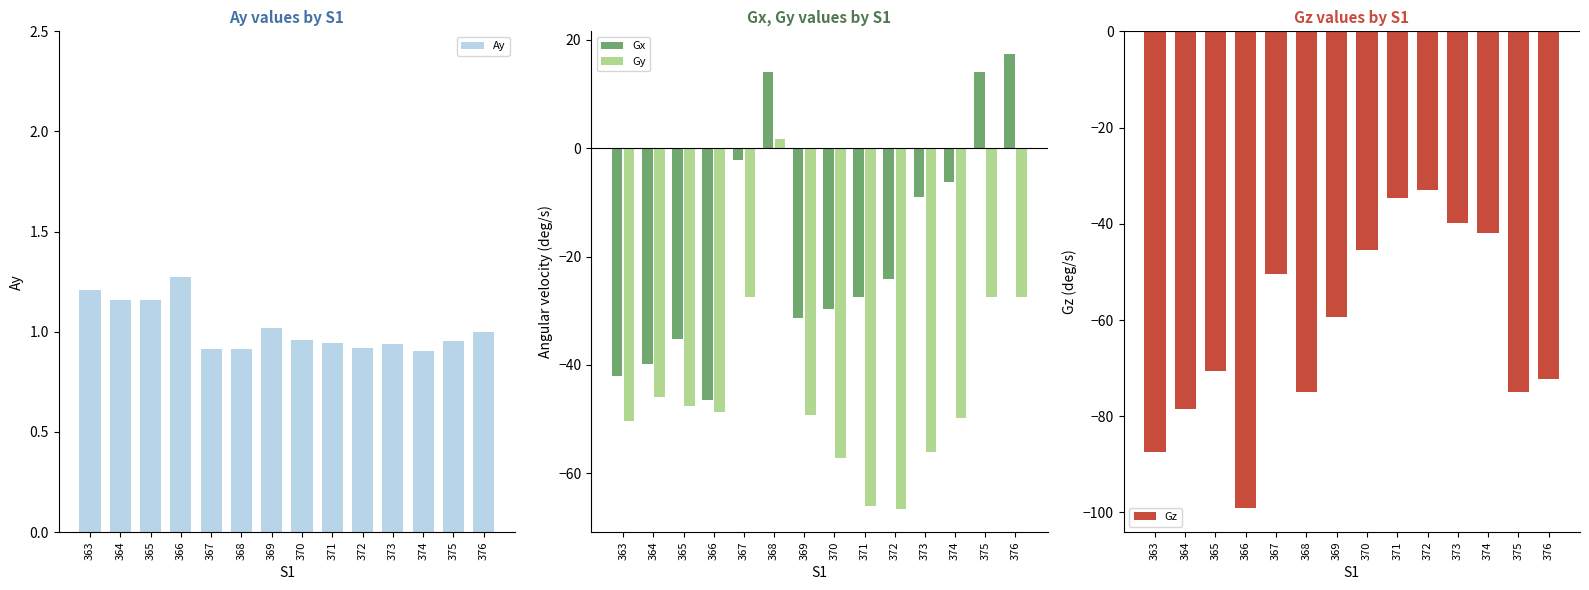

What is the sum of all Ay values?

14.3